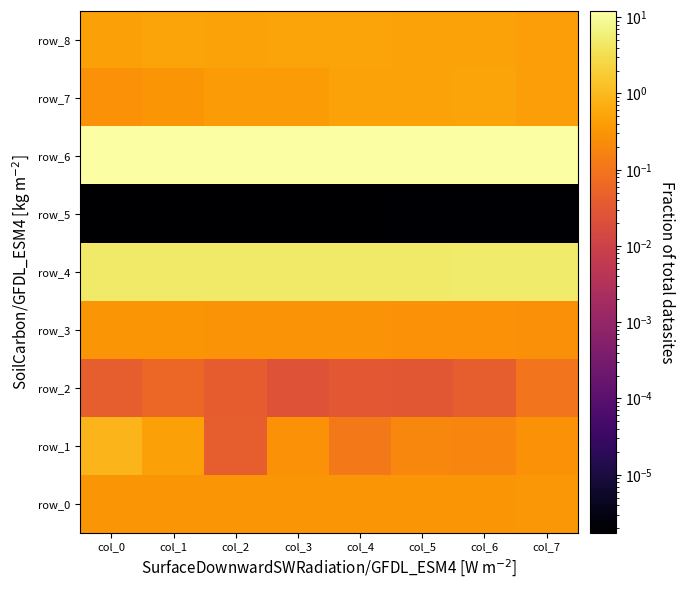

Reading left to right, what are all the values shown in this chart?

row_0: 0.3	0.3	0.3	0.3	0.3	0.3	0.3	0.3
row_1: 0.9	0.5	0.0	0.3	0.1	0.2	0.2	0.3
row_2: 0.0	0.1	0.0	0.0	0.0	0.0	0.0	0.1
row_3: 0.3	0.3	0.3	0.3	0.3	0.3	0.3	0.3
row_4: 4.7	4.7	4.8	4.8	4.8	4.9	4.9	4.9
row_5: 0.0	0.0	0.0	0.0	0.0	0.0	0.0	0.0
row_6: 12.2	12.2	12.2	12.2	12.2	12.2	12.2	12.2
row_7: 0.3	0.3	0.4	0.4	0.5	0.5	0.5	0.4
row_8: 0.4	0.5	0.5	0.5	0.5	0.5	0.5	0.4